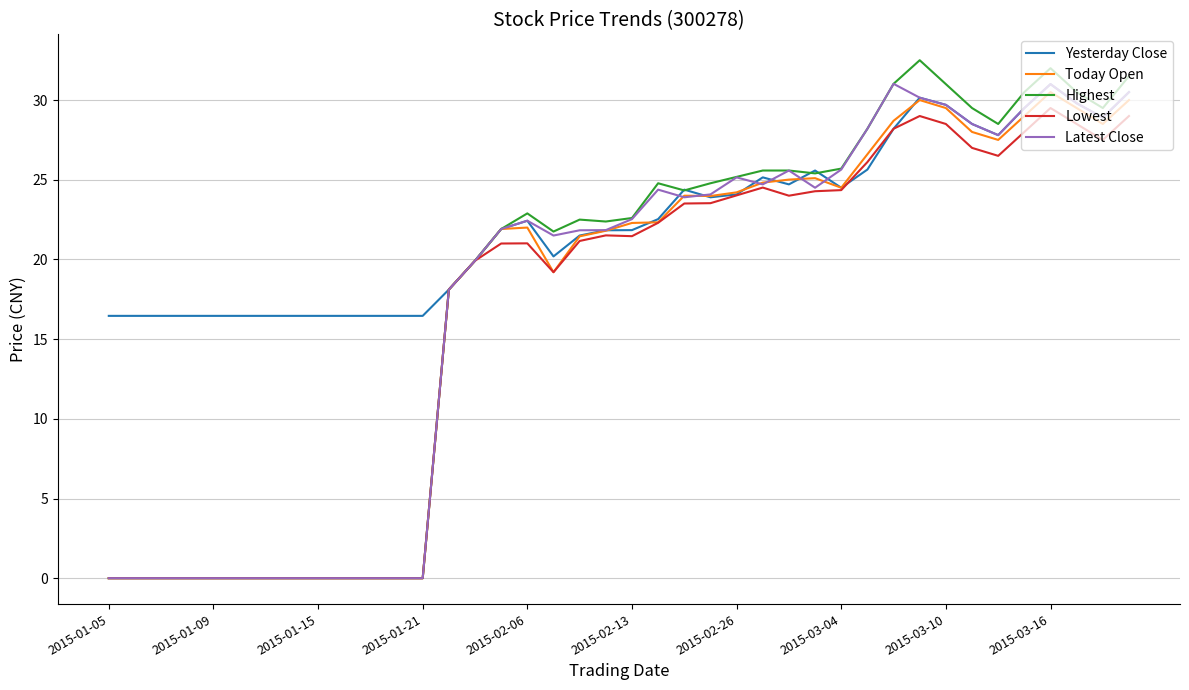

Which series has the largest total across all categories?

Yesterday Close